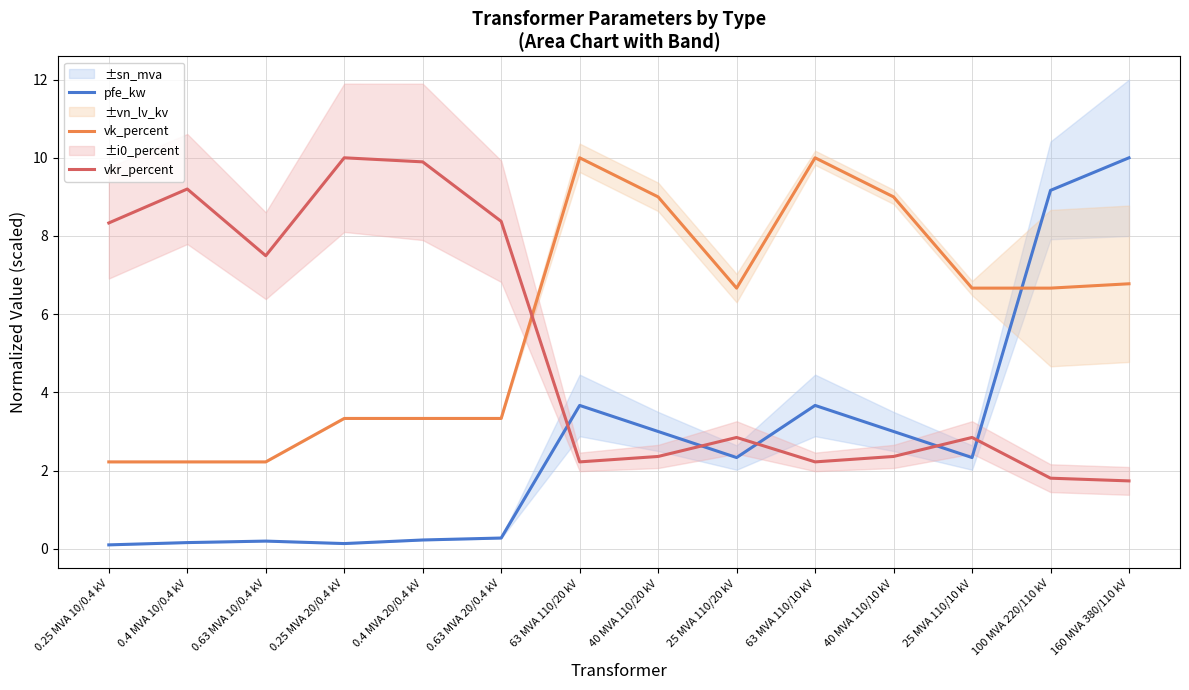

Reading left to right, what are all the values shown in this chart?

pfe_kw: 0.25 MVA 10/0.4 kV=0.1	0.4 MVA 10/0.4 kV=0.2	0.63 MVA 10/0.4 kV=0.2	0.25 MVA 20/0.4 kV=0.1	0.4 MVA 20/0.4 kV=0.2	0.63 MVA 20/0.4 kV=0.3	63 MVA 110/20 kV=3.7	40 MVA 110/20 kV=3.0	25 MVA 110/20 kV=2.3	63 MVA 110/10 kV=3.7	40 MVA 110/10 kV=3.0	25 MVA 110/10 kV=2.3	100 MVA 220/110 kV=9.2	160 MVA 380/110 kV=10.0
vk_percent: 0.25 MVA 10/0.4 kV=2.2	0.4 MVA 10/0.4 kV=2.2	0.63 MVA 10/0.4 kV=2.2	0.25 MVA 20/0.4 kV=3.3	0.4 MVA 20/0.4 kV=3.3	0.63 MVA 20/0.4 kV=3.3	63 MVA 110/20 kV=10.0	40 MVA 110/20 kV=9.0	25 MVA 110/20 kV=6.7	63 MVA 110/10 kV=10.0	40 MVA 110/10 kV=9.0	25 MVA 110/10 kV=6.7	100 MVA 220/110 kV=6.7	160 MVA 380/110 kV=6.8
vkr_percent: 0.25 MVA 10/0.4 kV=8.3	0.4 MVA 10/0.4 kV=9.2	0.63 MVA 10/0.4 kV=7.5	0.25 MVA 20/0.4 kV=10.0	0.4 MVA 20/0.4 kV=9.9	0.63 MVA 20/0.4 kV=8.4	63 MVA 110/20 kV=2.2	40 MVA 110/20 kV=2.4	25 MVA 110/20 kV=2.8	63 MVA 110/10 kV=2.2	40 MVA 110/10 kV=2.4	25 MVA 110/10 kV=2.8	100 MVA 220/110 kV=1.8	160 MVA 380/110 kV=1.7